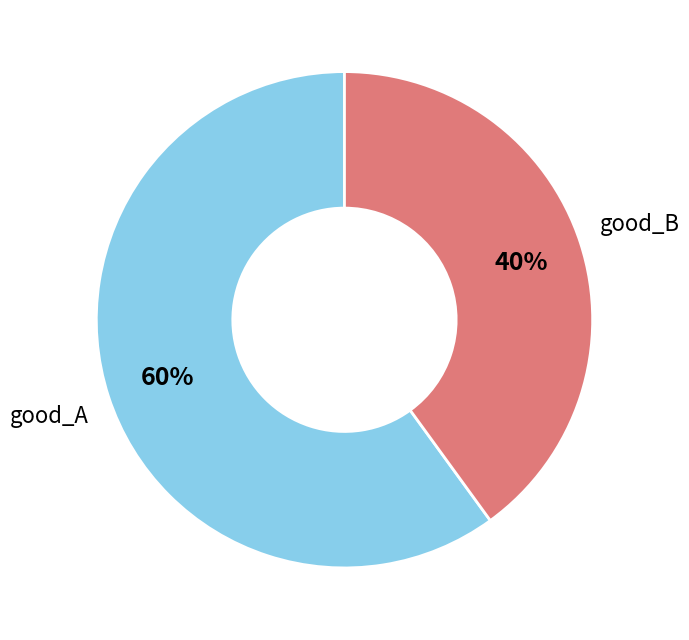

To the nearest percent, what is the difference between the largest and smallest slice percentages?

20%